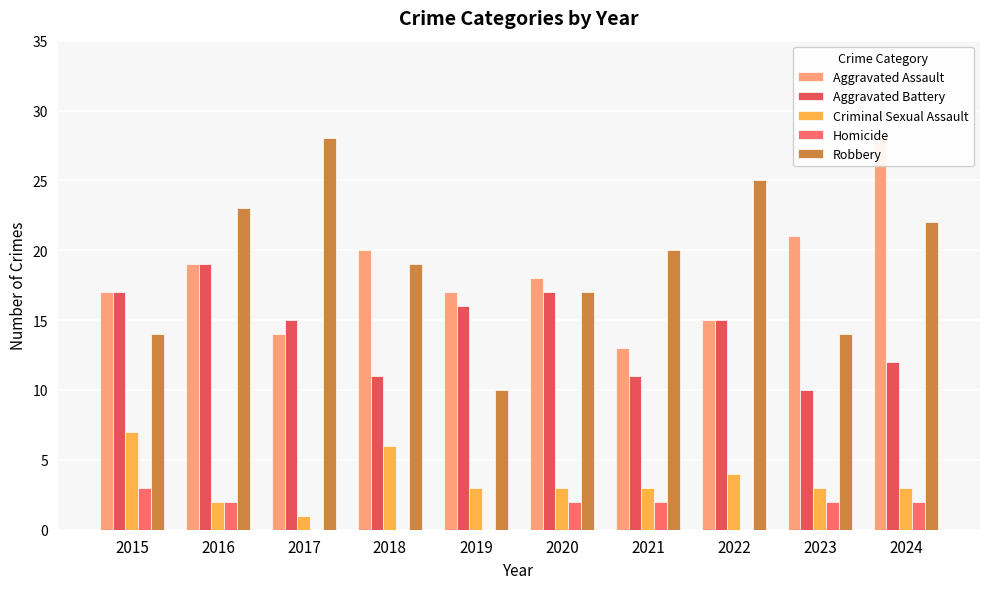

How many series are shown in this chart?

5